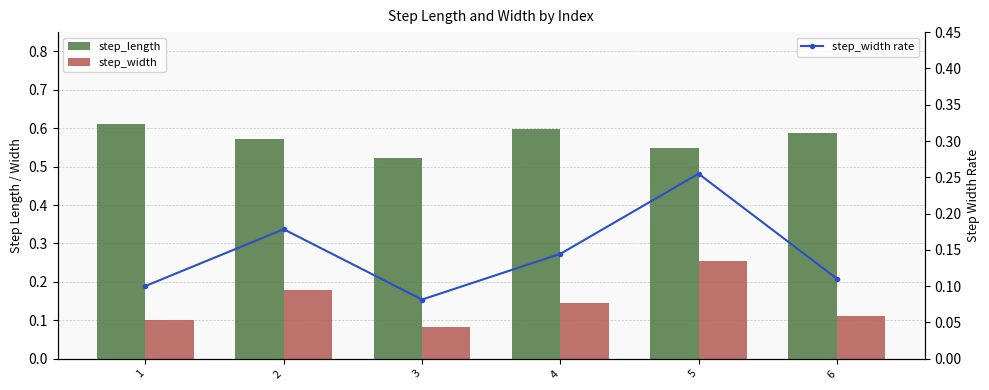

At which category does the chart reach its peak across all series?

1